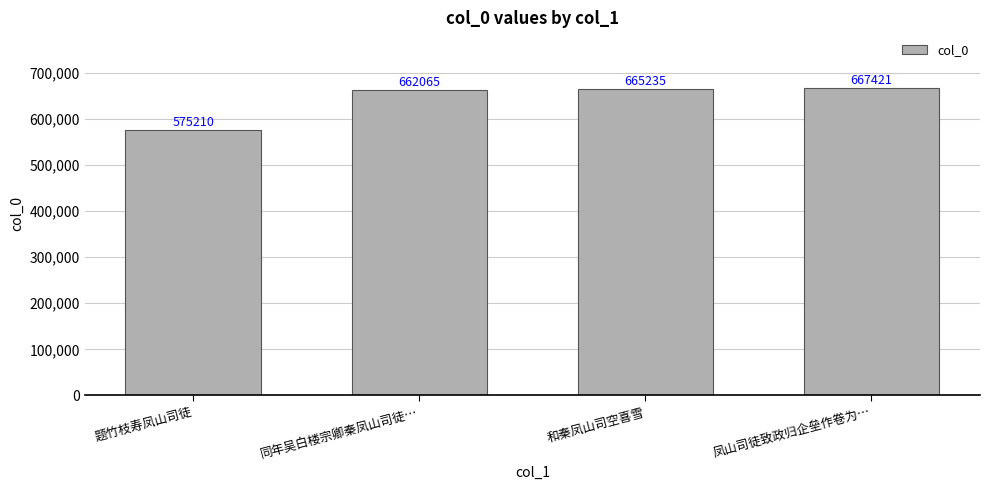

How many values are below 665235?

2